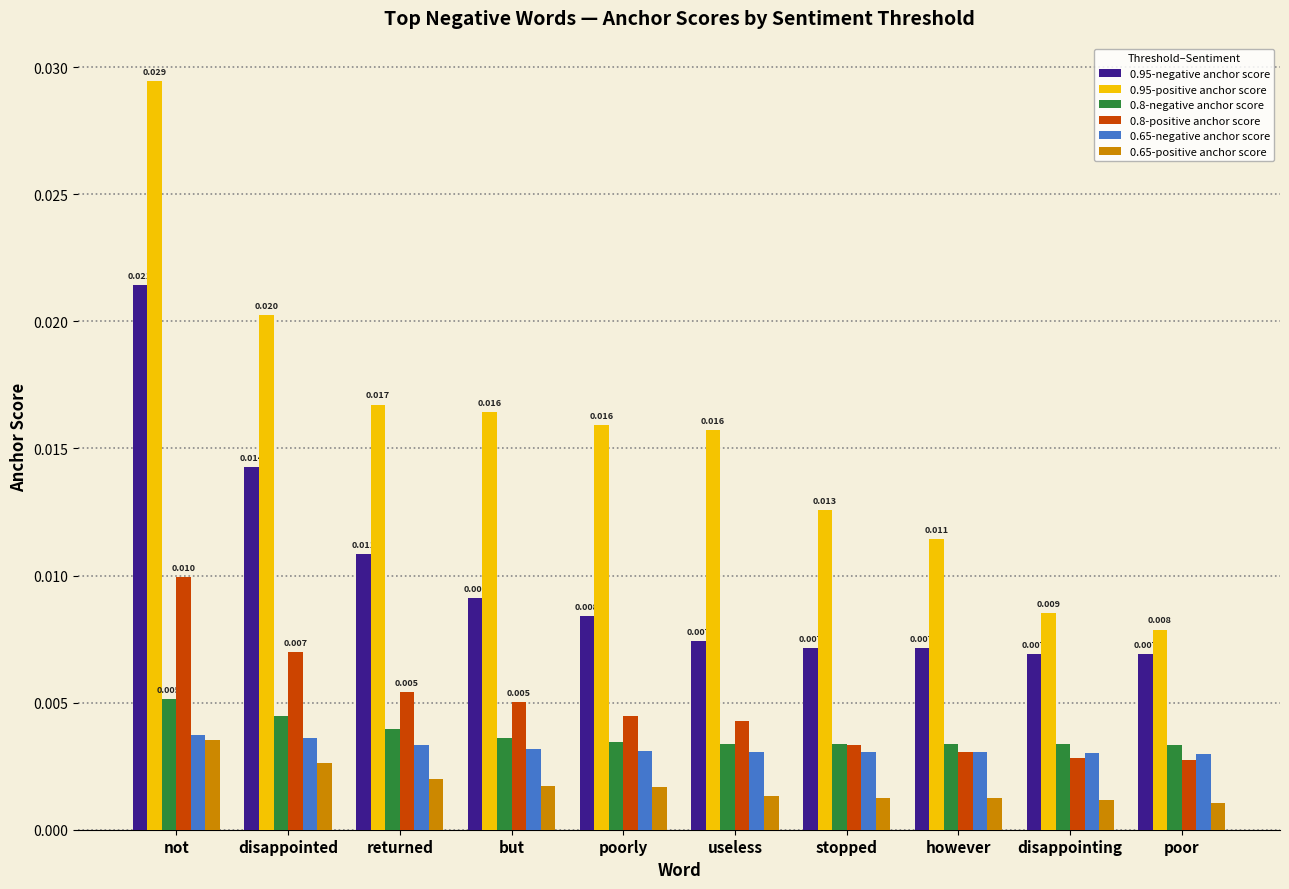

How many bars are there in each group?

6